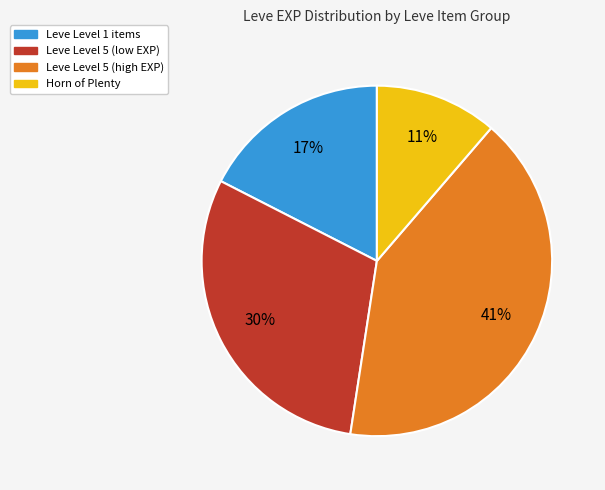

To the nearest percent, what is the difference between the largest and smallest slice percentages?

30%